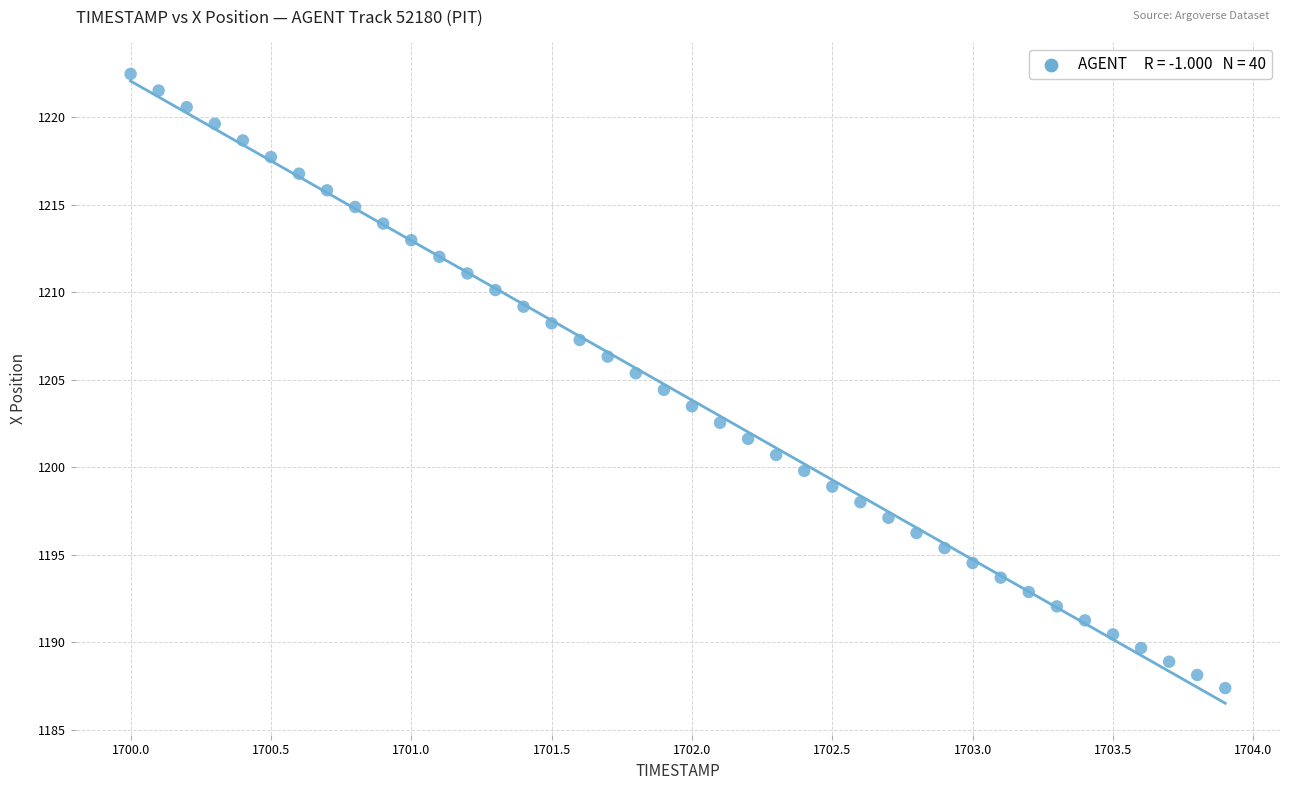

What is the range of X values (max minus min)?

3.9